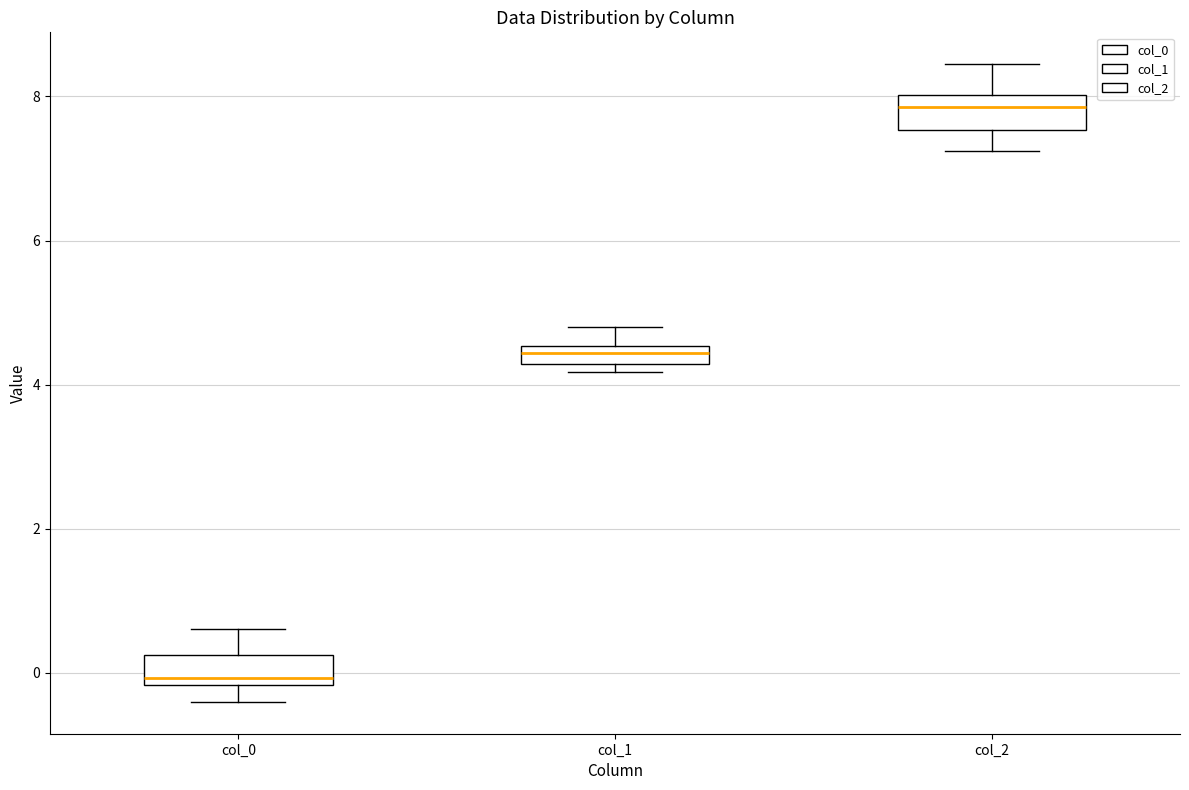

Where is the upper edge of the box for col_2 on the y-axis? The values are not printed on the chart, so give them approximately, as read against the axis.

8.0